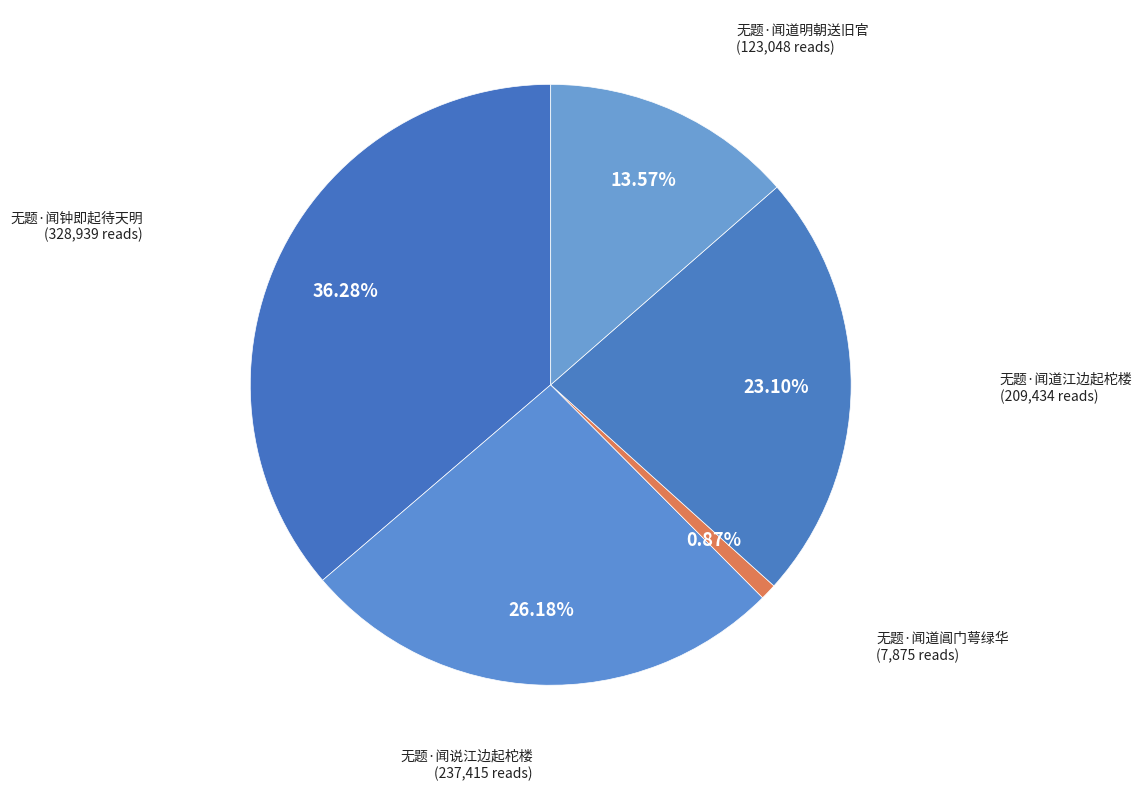

Rank the categories by value from highest to lowest.

无题·闻钟即起待天明, 无题·闻说江边起柁楼, 无题·闻道江边起柁楼, 无题·闻道明朝送旧官, 无题·闻道阊门萼绿华